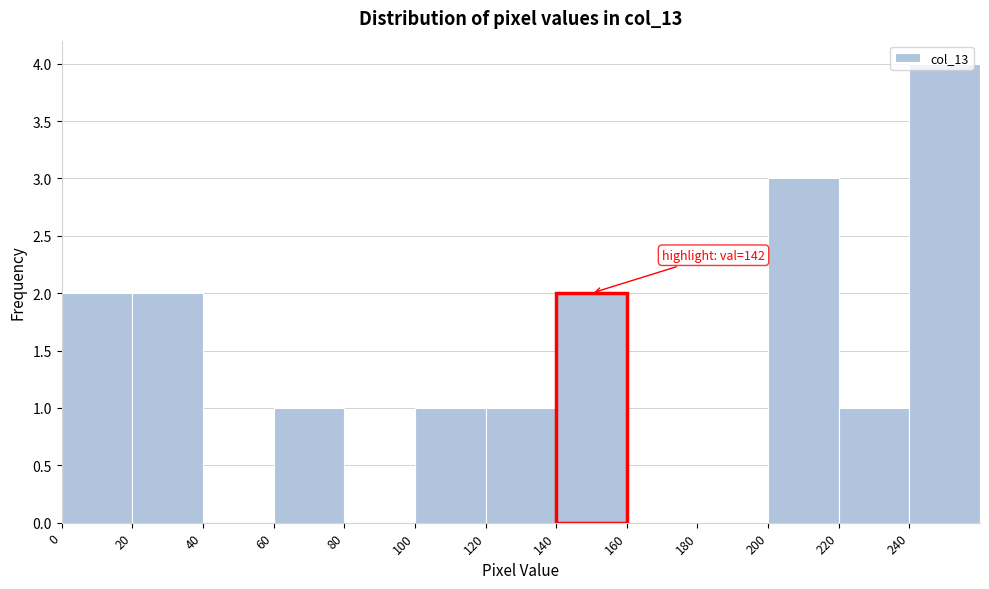

Which range on the x-axis has the tallest bar?

240 to 260